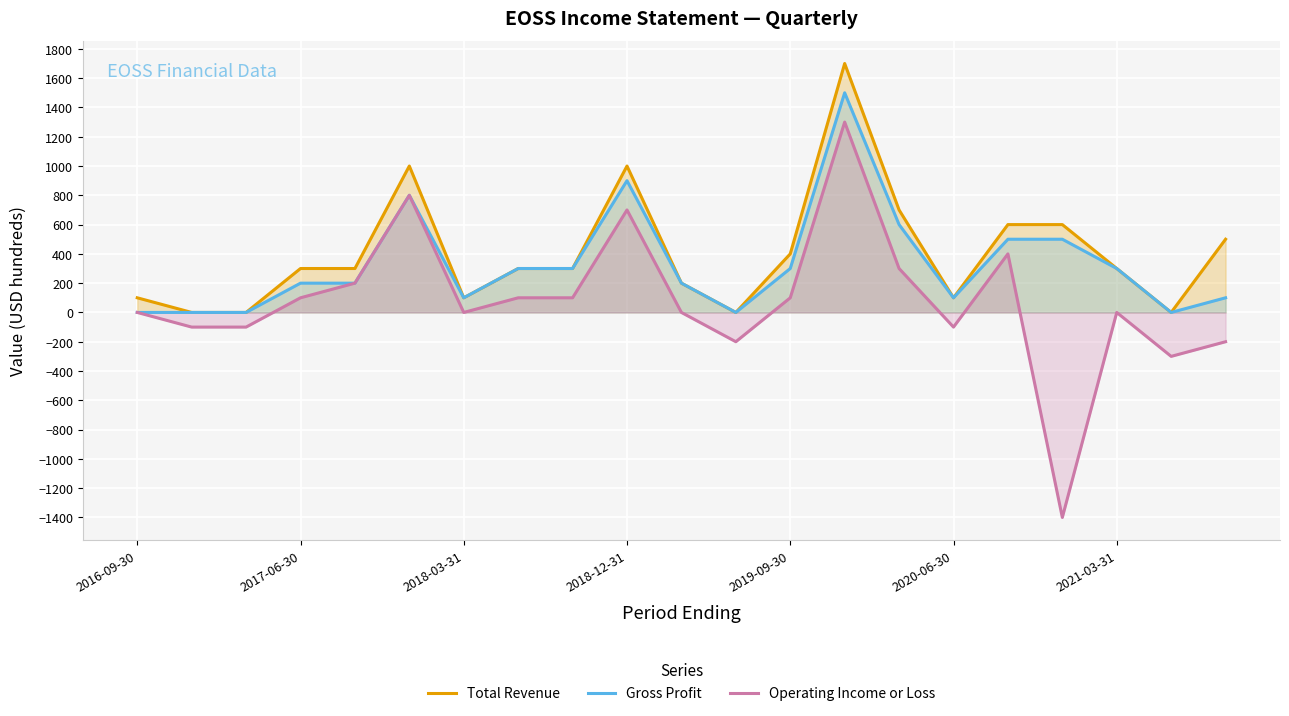

Reading left to right, extract all data points from this chart.

Total Revenue: 100	0	0	300	300	1000	100	300	300	1000	200	0	400	1700	700	100	600	600	300	0	500
Gross Profit: 0	0	0	200	200	800	100	300	300	900	200	0	300	1500	600	100	500	500	300	0	100
Operating Income or Loss: 0	-100	-100	100	200	800	0	100	100	700	0	-200	100	1300	300	-100	400	-1400	0	-300	-200